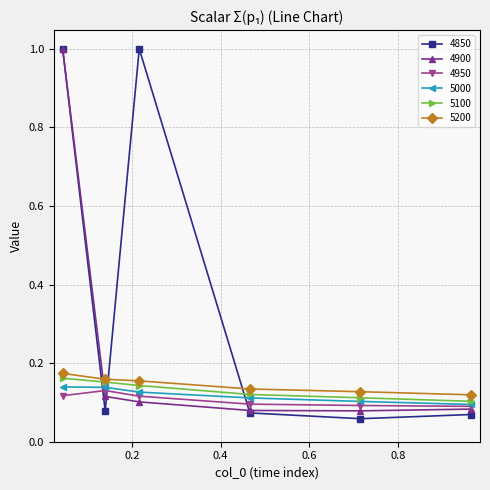

After their last crossing, which series has the higher values: 4850 or 5200?

5200